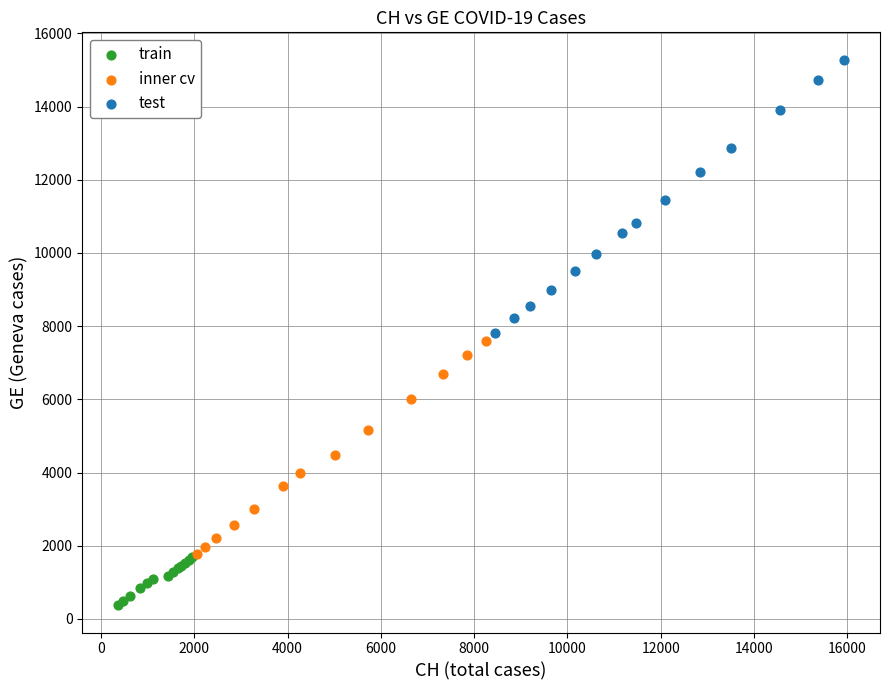

What are all the series names shown in the legend?

train, inner cv, test